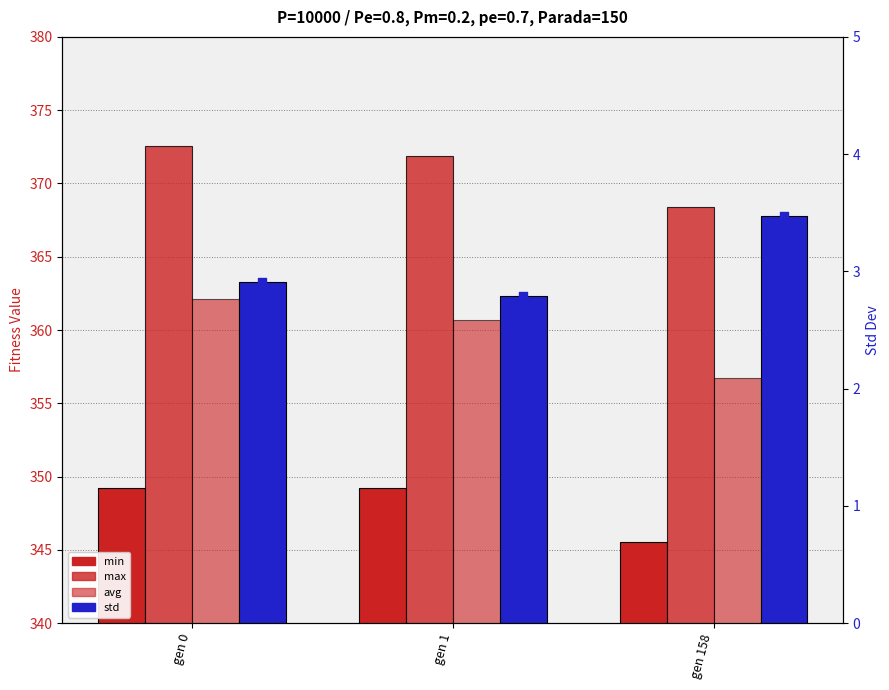

Which series contains the lowest Y value?

std